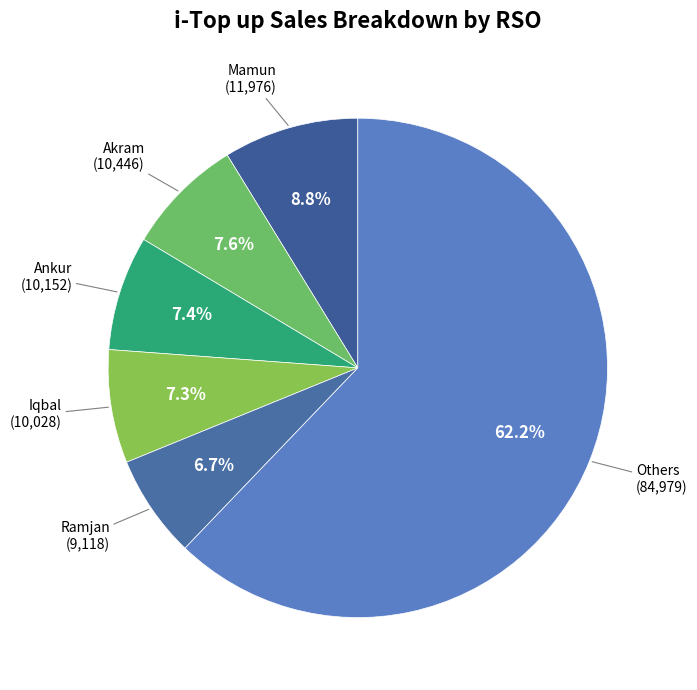

What is the smallest slice in the pie chart?

Ramjan